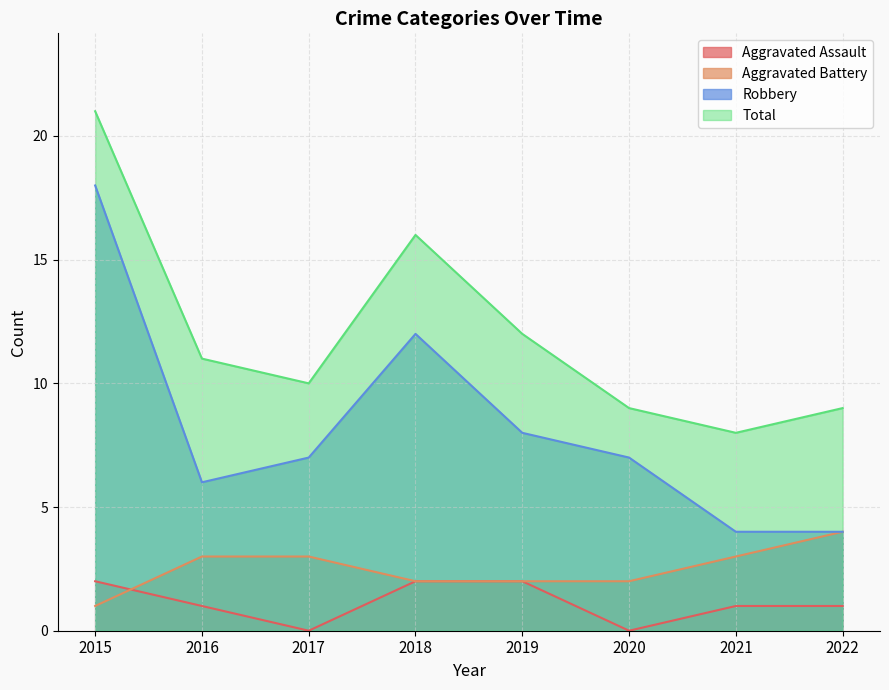

At which label does Aggravated Assault reach its peak?

2015